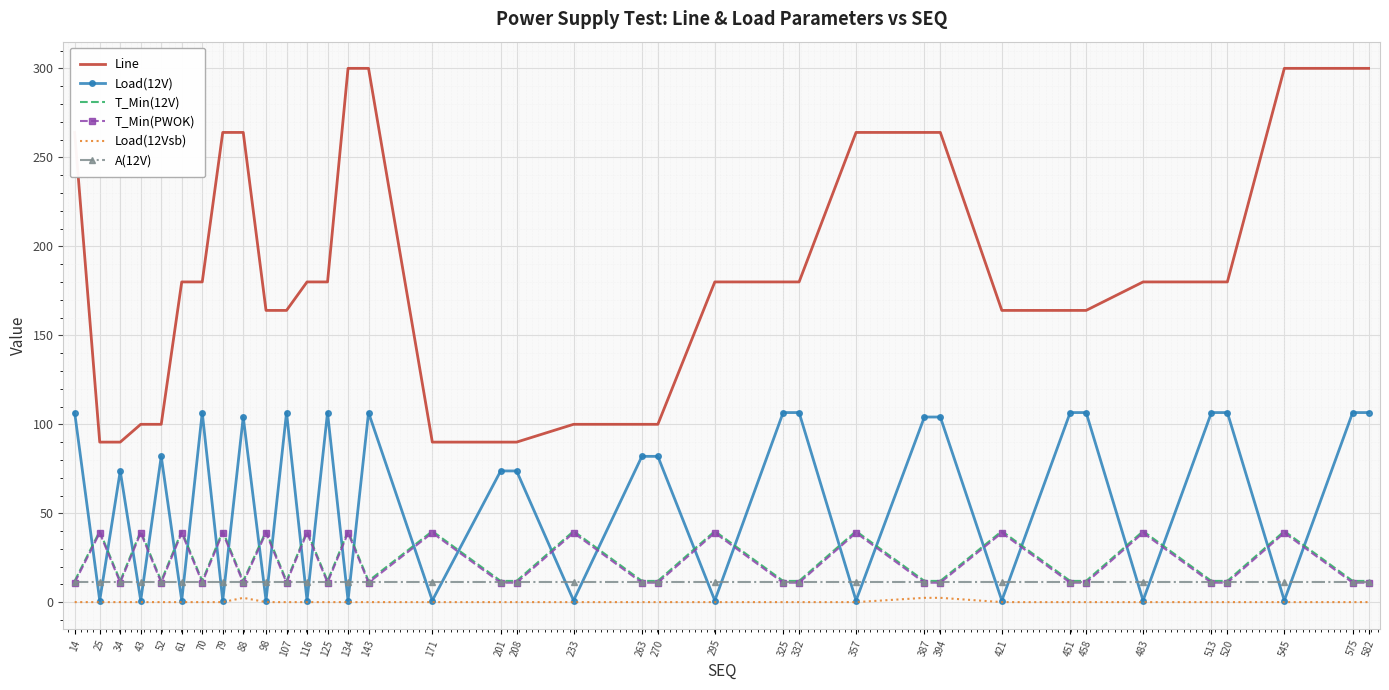

The value of Line at 394 is 264.0. True or false?

True